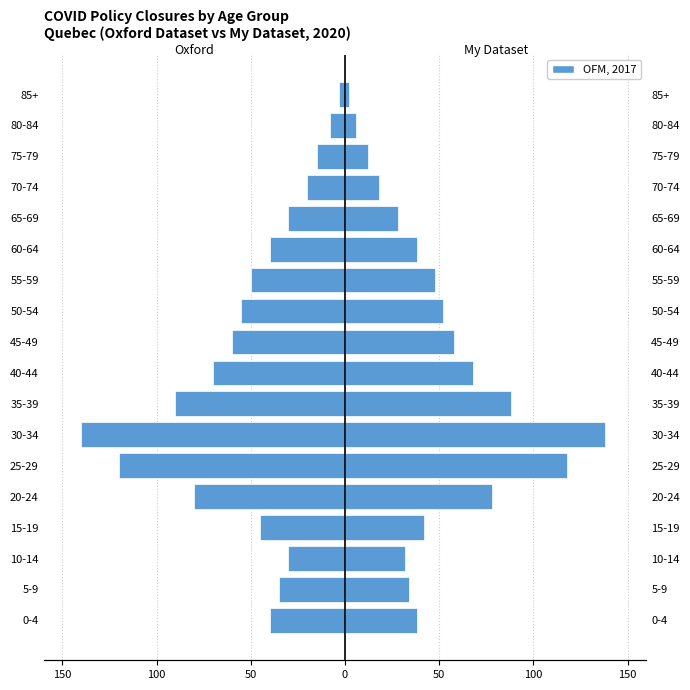

How many data points in OFM, 2017 are less than 42?

9